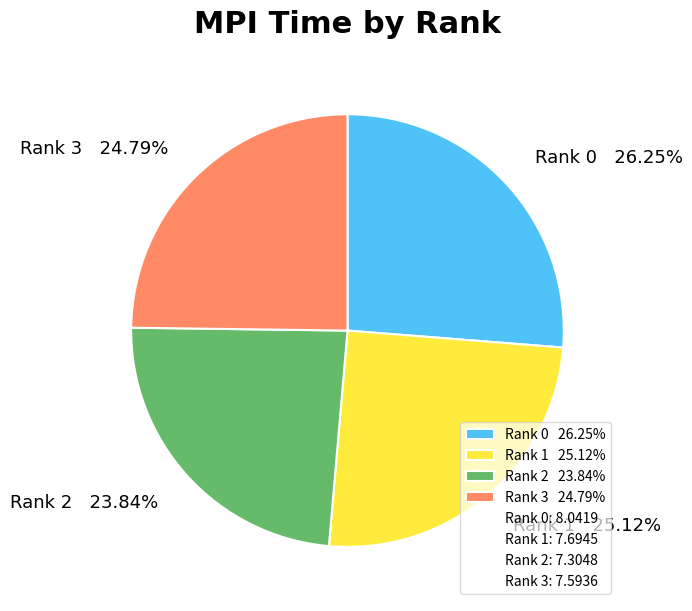

Combined, do Rank 2 23.84% and Rank 3 24.79% account for over 50%?

No